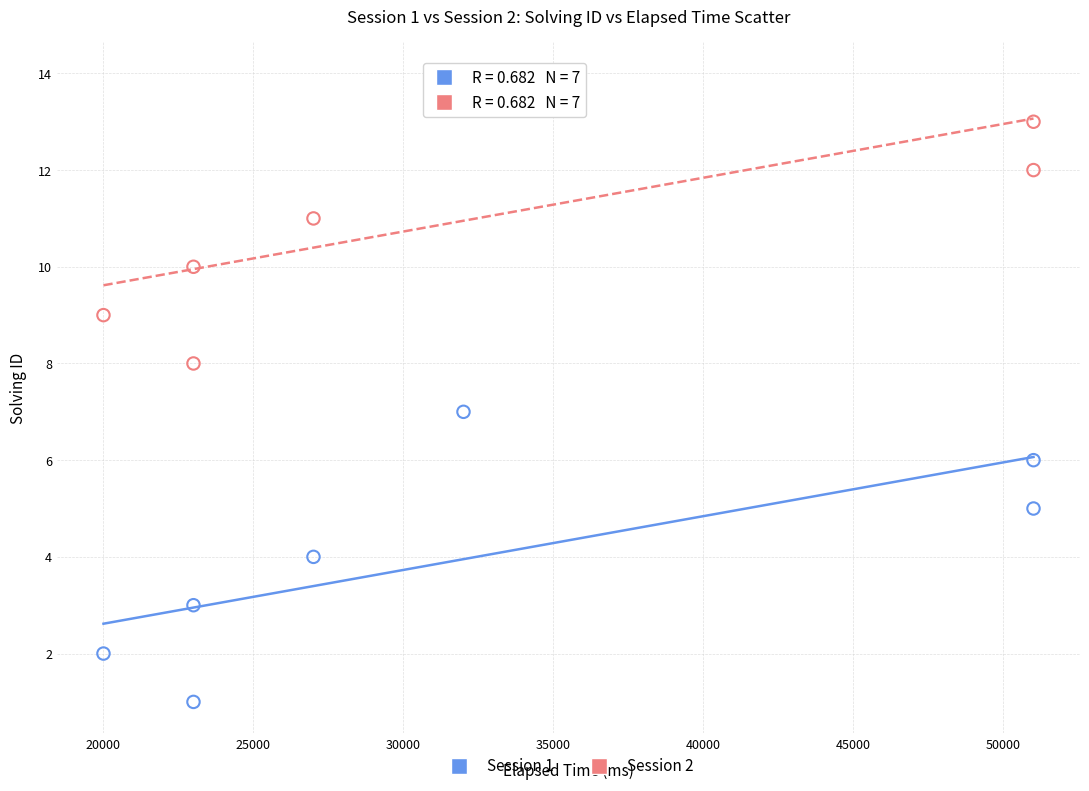

Across all data points, what is the range of X values (max minus min)?

31000